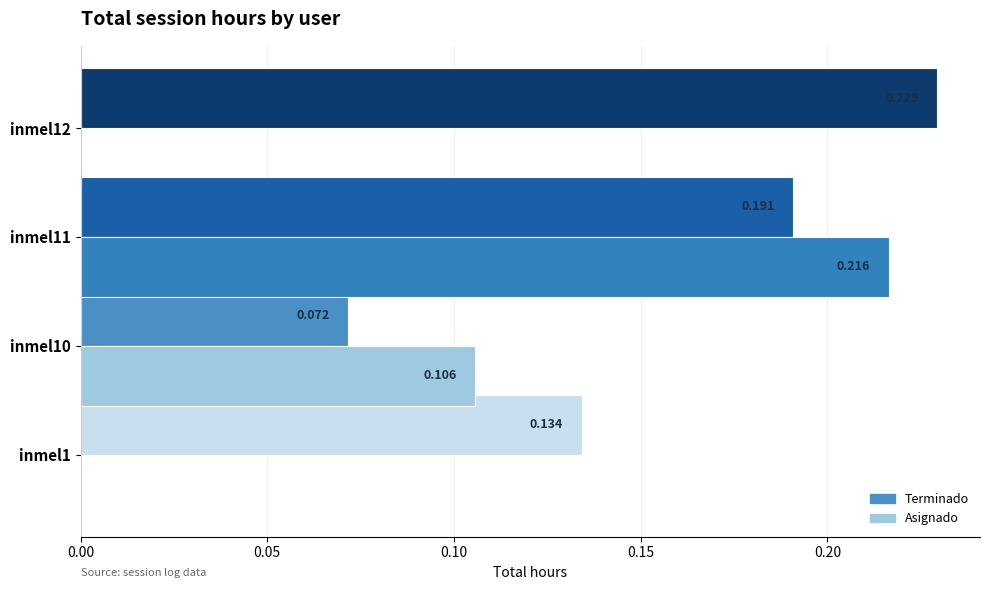

How many categories are shown in the chart?

4